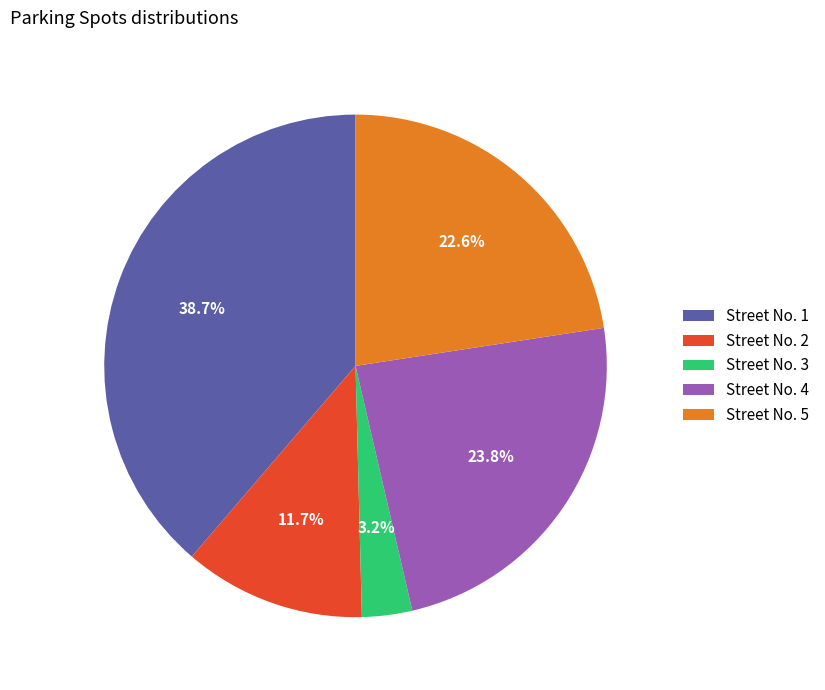

Which slice is the largest?

Street No. 1